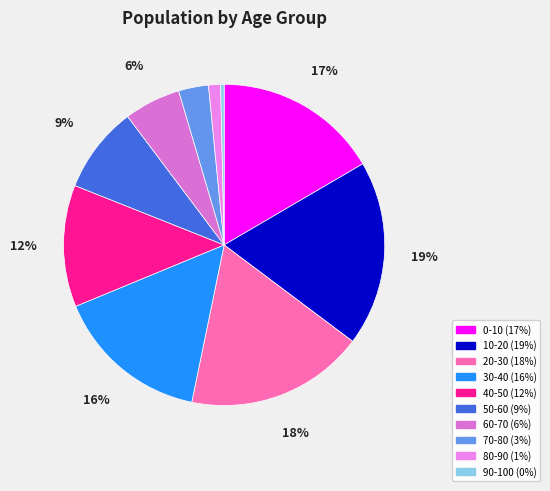

Is there a majority slice in this chart?

No